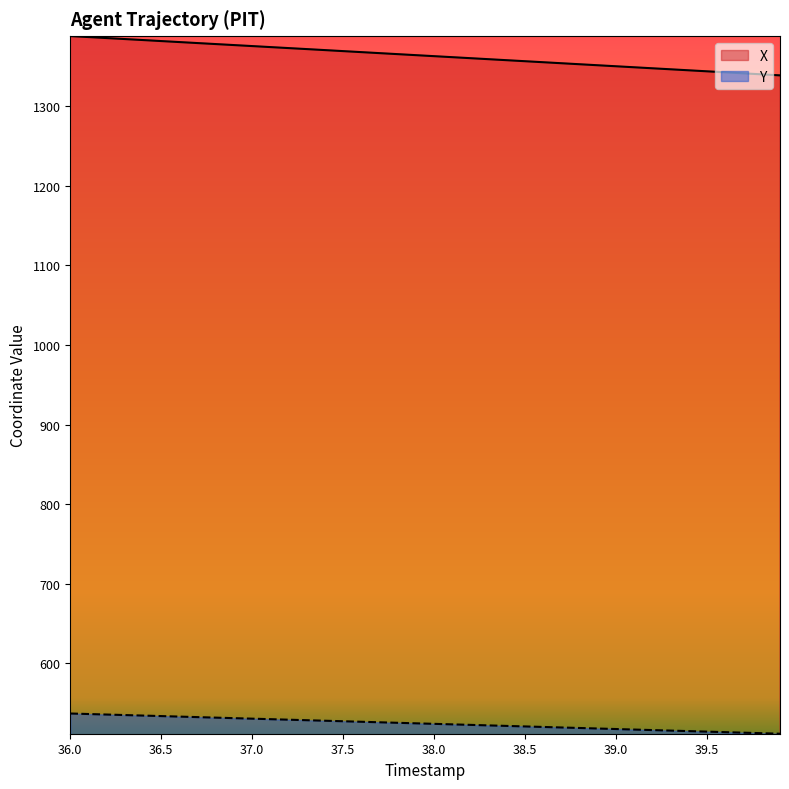

What position from the right is 36.2?

38